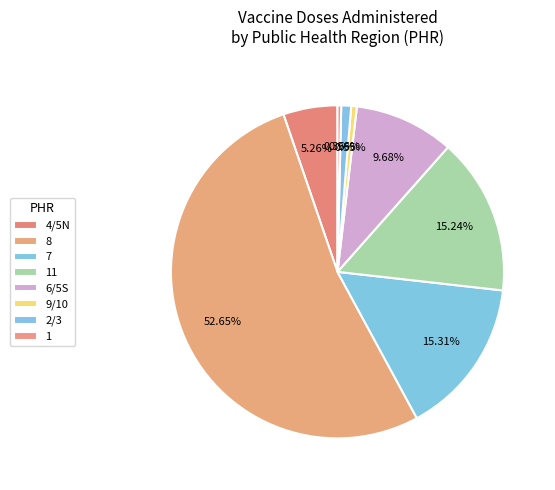

How many slices are in this pie chart?

8